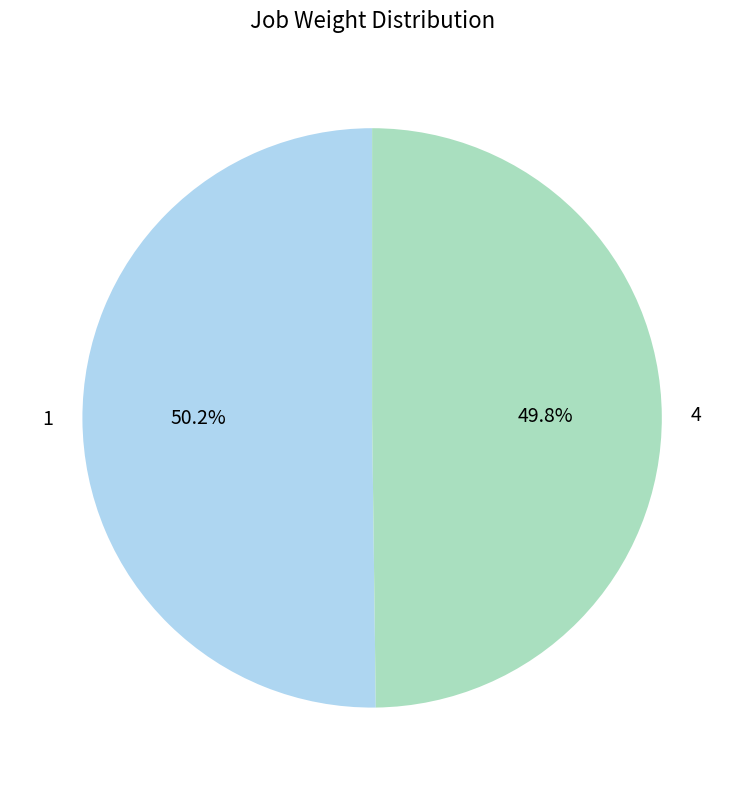

Combined, what portion of the pie is 4 and 1?

100.0%